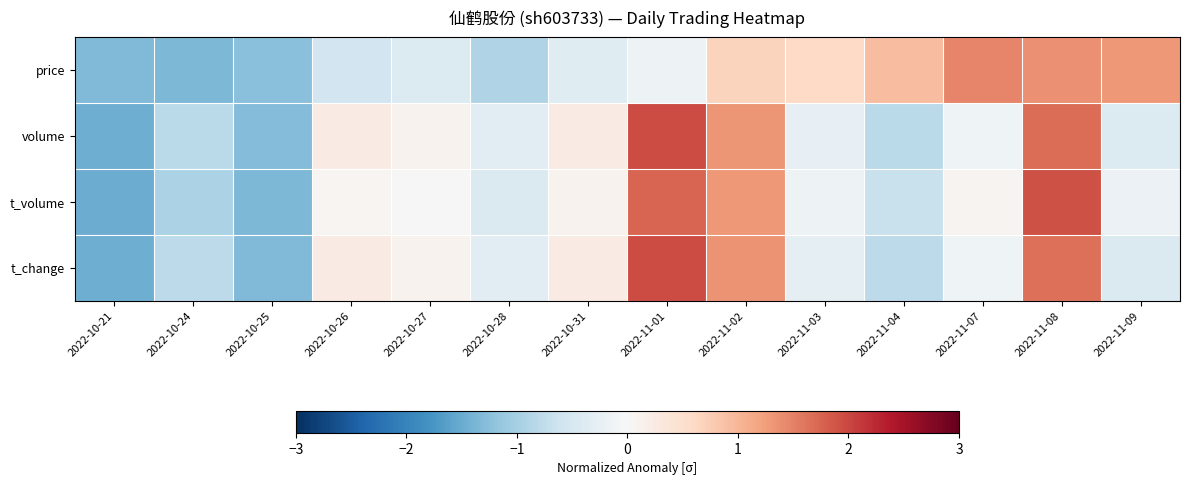

Rank the series at 2022-10-24 from lowest to highest value.

price, t_volume, volume, t_change